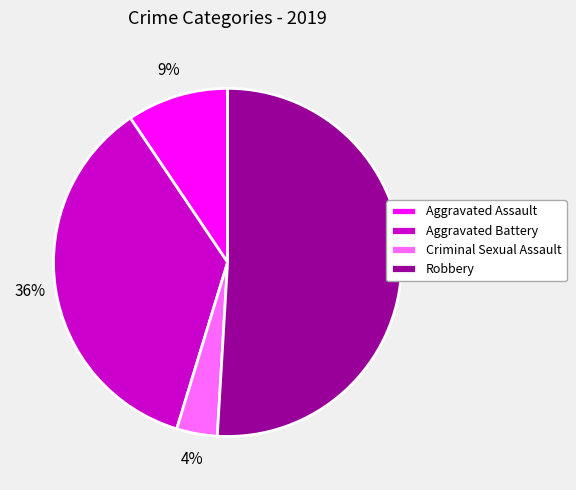

To the nearest percent, what portion does Aggravated Battery represent?

36%